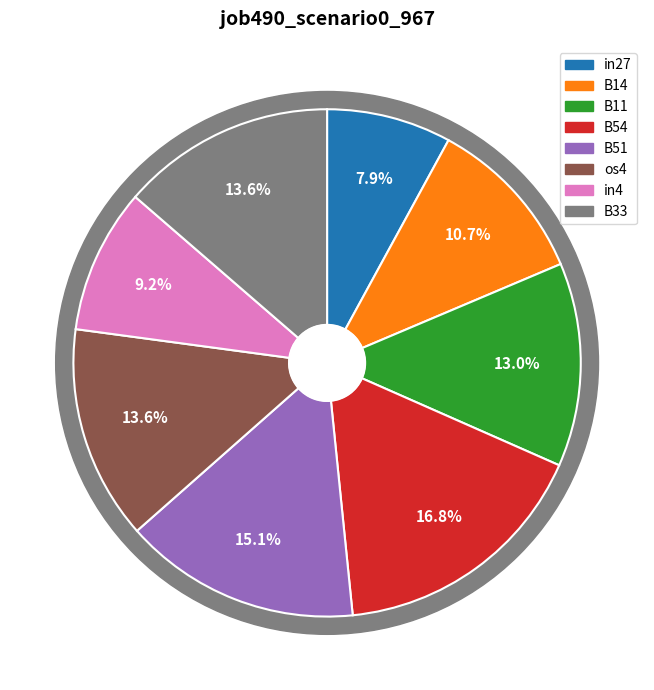

Count the number of slices in the pie.

8